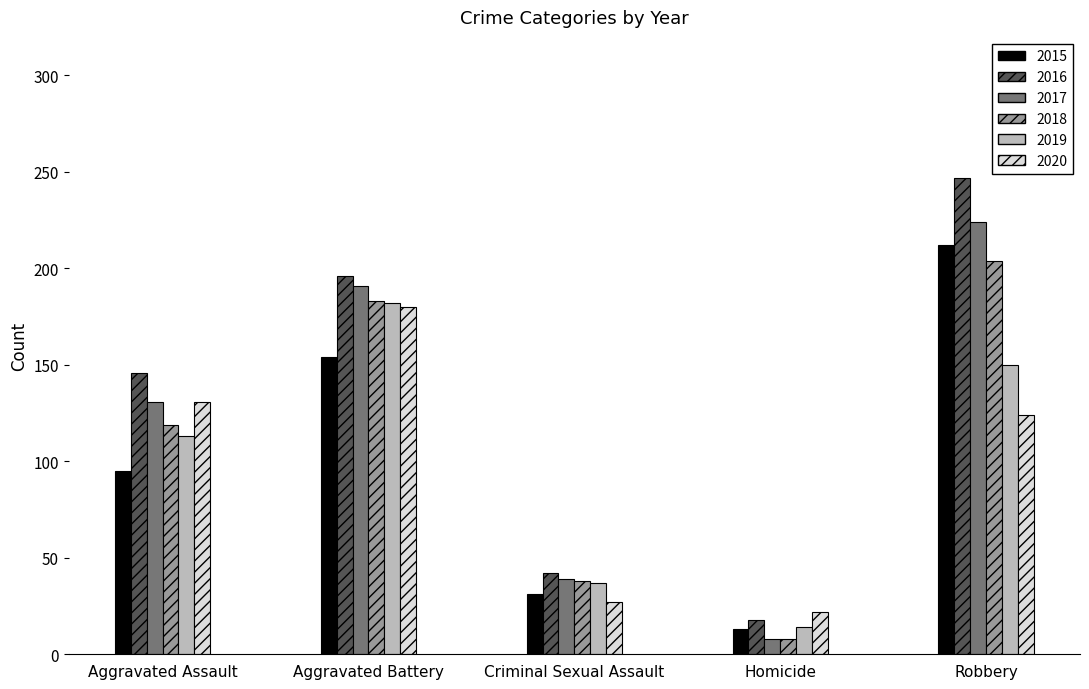

Reading right to left, list all the values displayed in this chart.

2015: 212	13	31	154	95
2016: 247	18	42	196	146
2017: 224	8	39	191	131
2018: 204	8	38	183	119
2019: 150	14	37	182	113
2020: 124	22	27	180	131